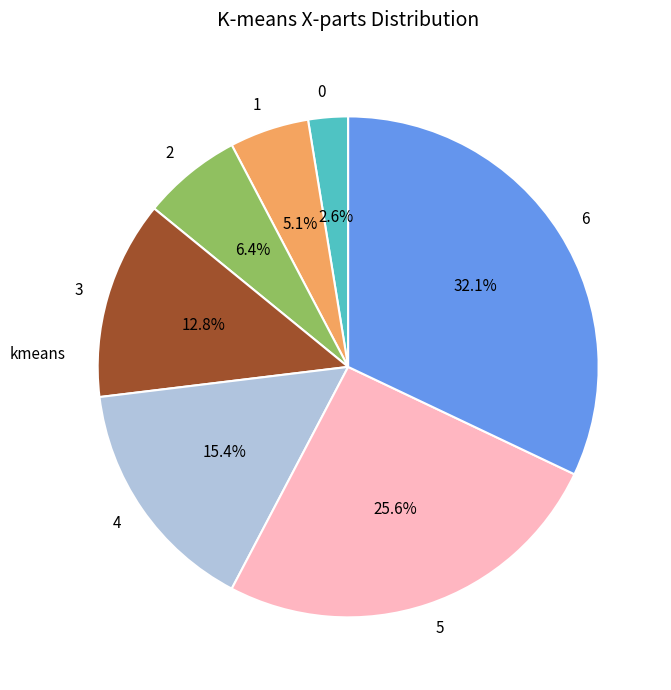

Rank the categories by value from highest to lowest.

6, 5, 4, 3, 2, 1, 0